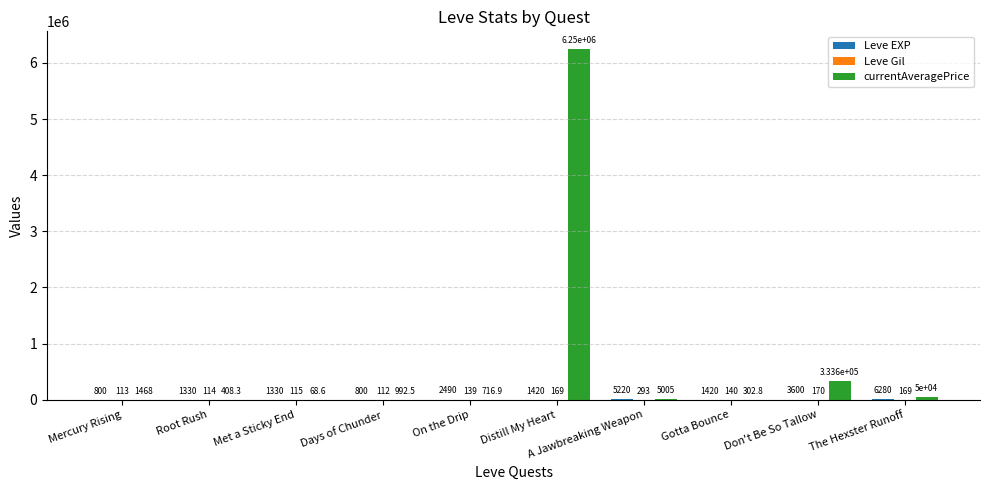

How many groups of bars are there?

10